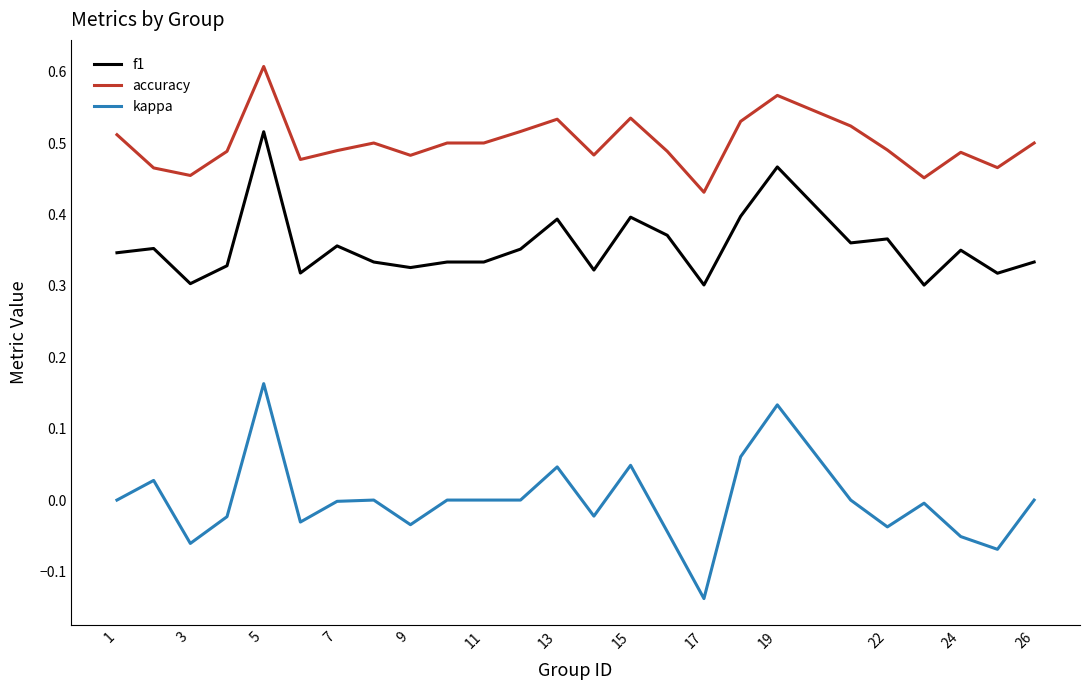

True or false: f1 and accuracy intersect in this chart.

False